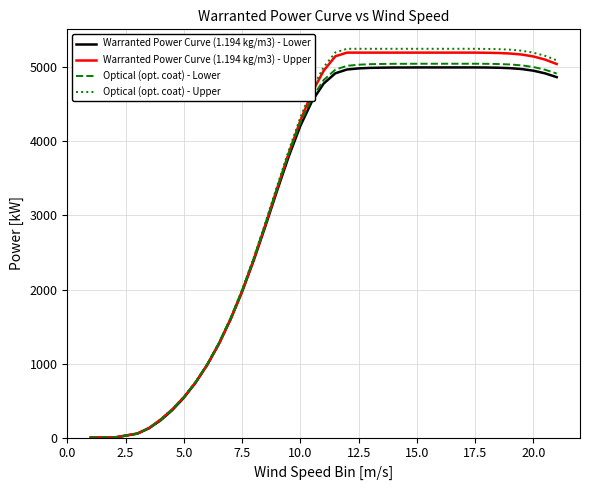

List the series in order of their peak value, highest first.

Optical (opt. coat) - Upper, Warranted Power Curve (1.194 kg/m3) - Upper, Optical (opt. coat) - Lower, Warranted Power Curve (1.194 kg/m3) - Lower